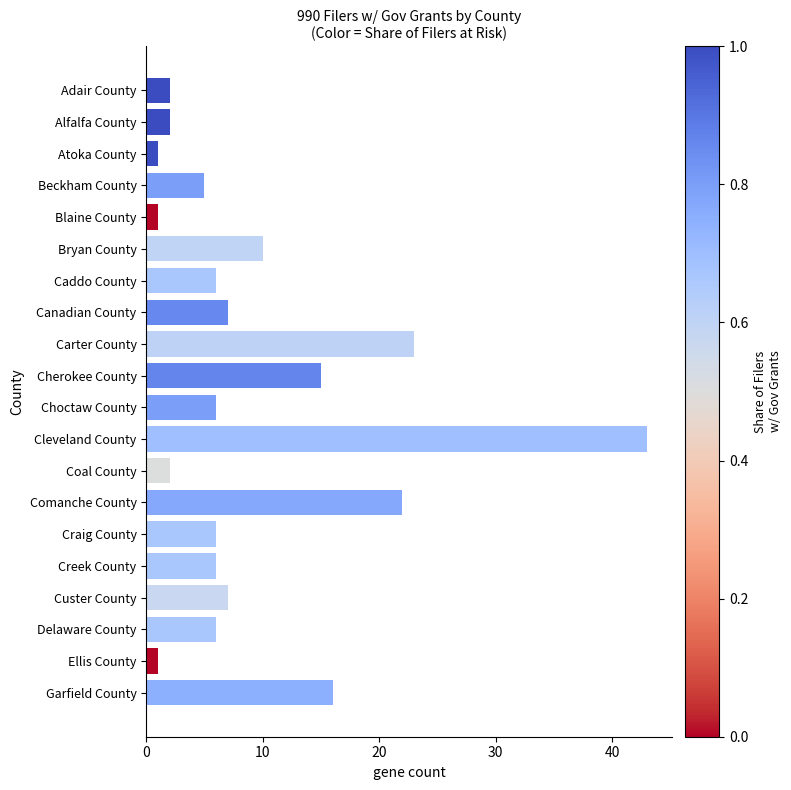

How many data points does each series have?

20